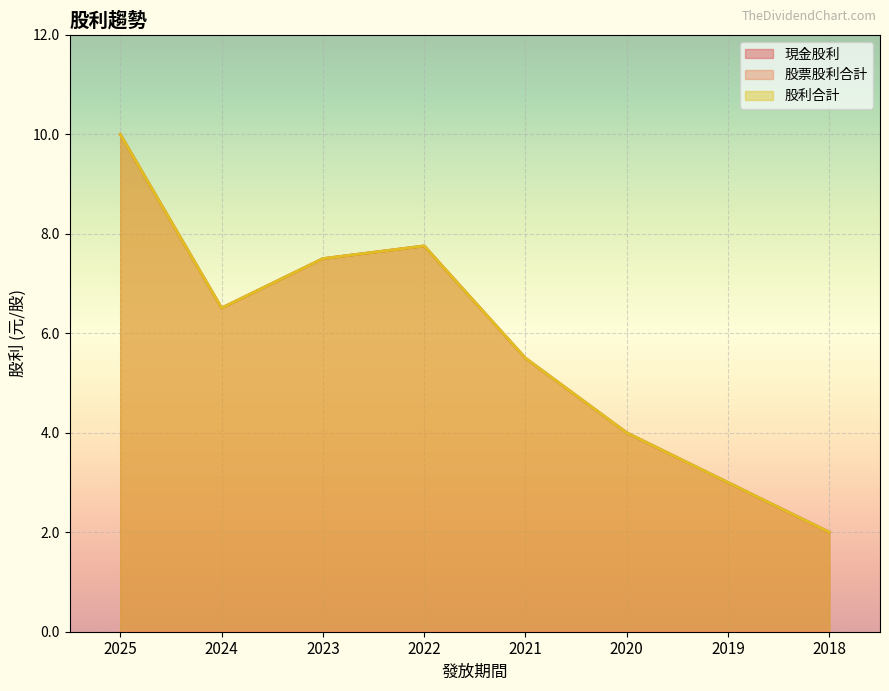

What is the difference between the second highest and minimum values in the 現金股利 series?

5.8